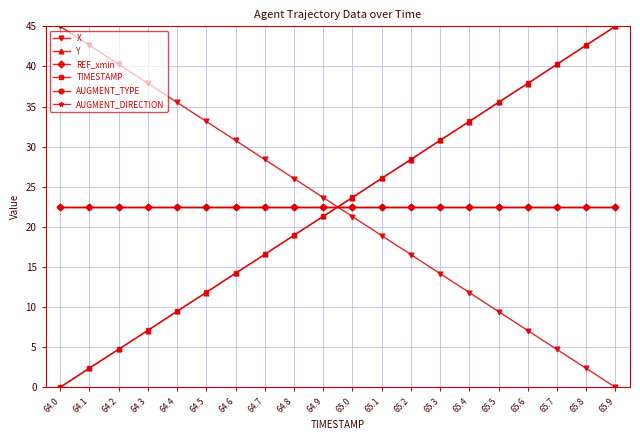

True or false: AUGMENT_DIRECTION and REF_xmin intersect in this chart.

False